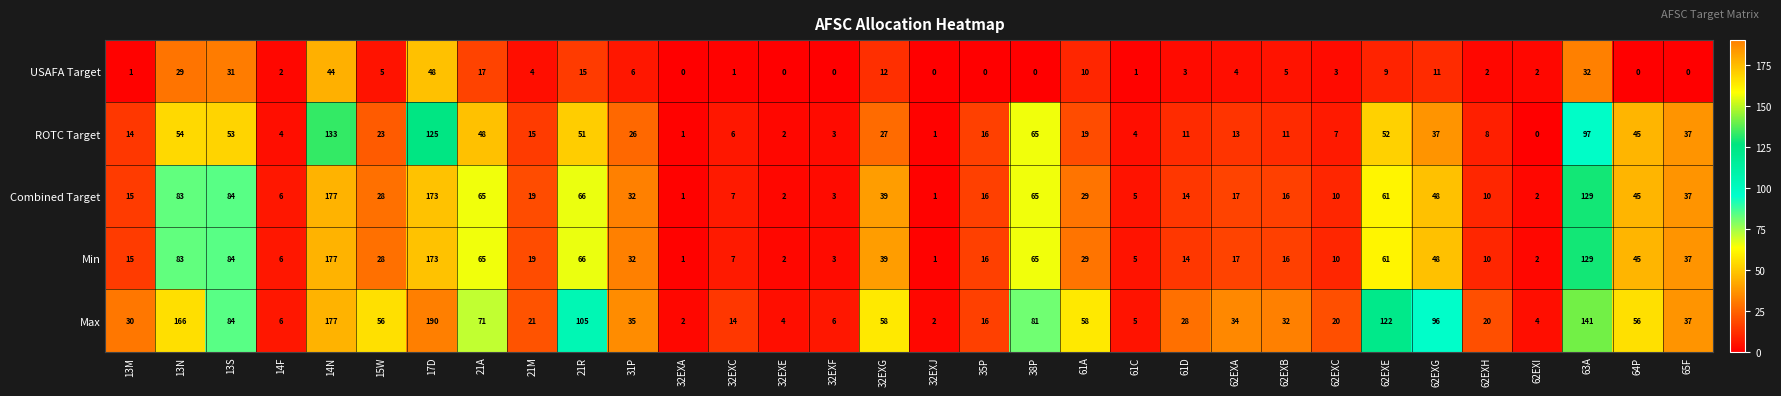

What is the total value across all series at 62EXG?

240